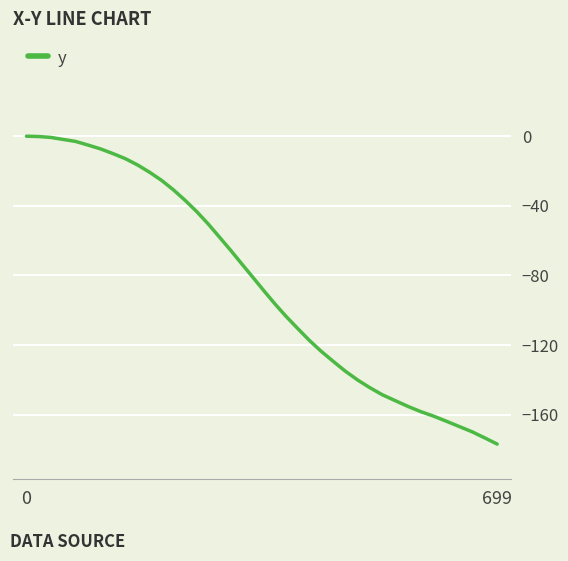

What is the smallest value displayed?

-176.9